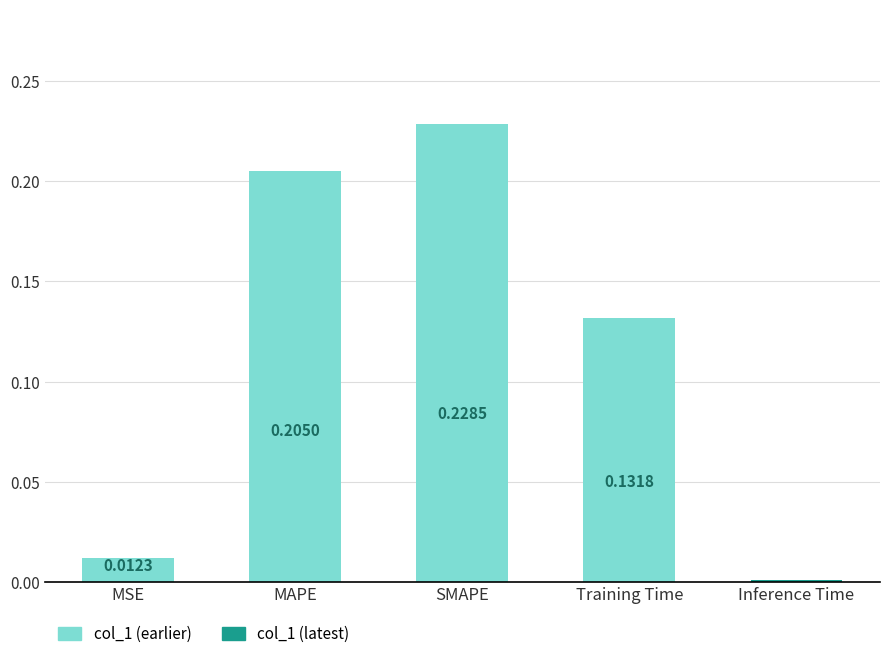

How many categories are shown in the chart?

5